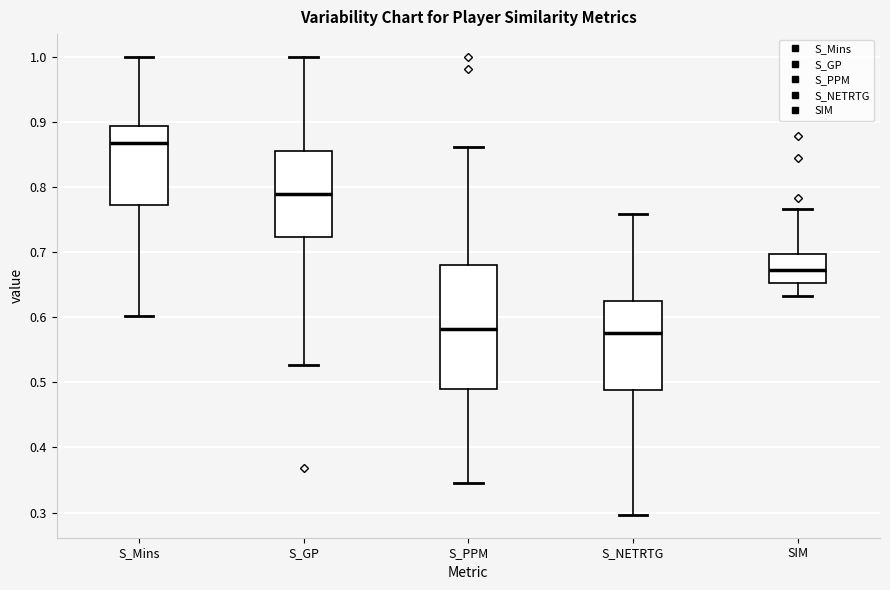

Reading left to right, read every box against the y-axis: the position of its median line, the range the box covers, and the ends of its whiskers. The values are not printed on the chart, so give them approximately, as read against the axis.

S_Mins: median 0.87, box 0.77 to 0.89, whiskers 0.60 to 1.00
S_GP: median 0.79, box 0.72 to 0.86, whiskers 0.53 to 1.00
S_PPM: median 0.58, box 0.49 to 0.68, whiskers 0.35 to 0.86
S_NETRTG: median 0.58, box 0.49 to 0.63, whiskers 0.30 to 0.76
SIM: median 0.67, box 0.65 to 0.70, whiskers 0.63 to 0.77